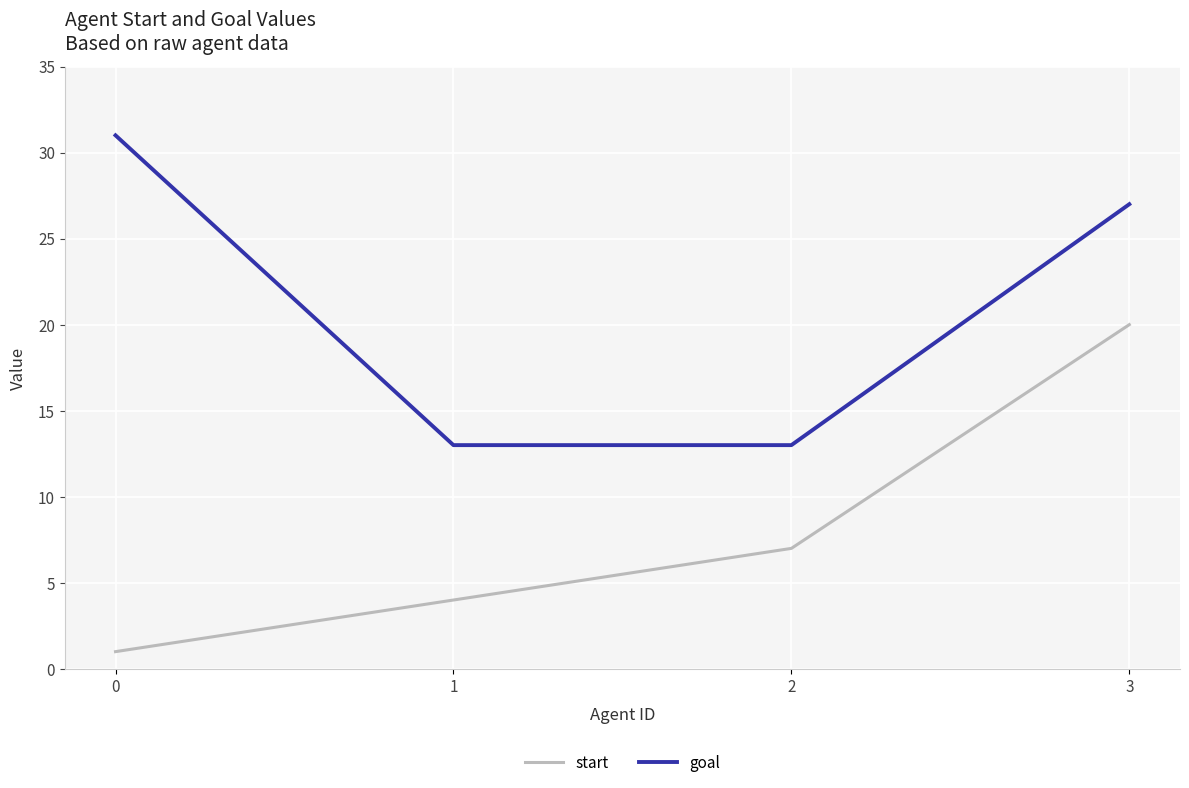

What are all the series names shown in the legend?

start, goal